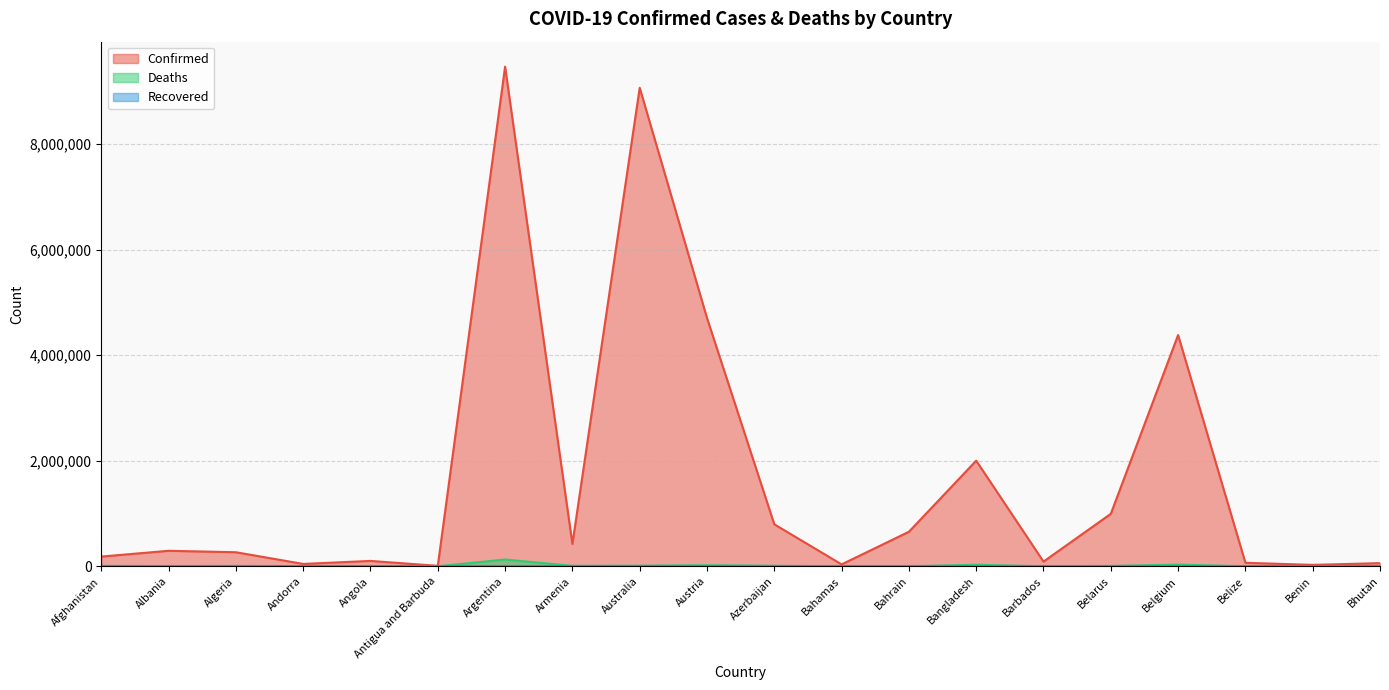

True or false: Confirmed and Deaths cross at least once.

False